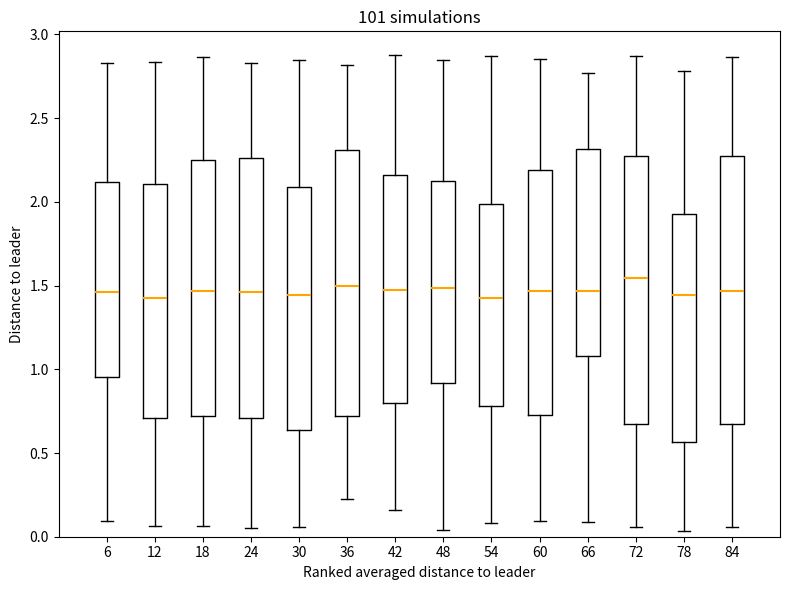

Reading left to right, read every box against the y-axis: the position of its median line, the range the box covers, and the ends of its whiskers. The values are not printed on the chart, so give them approximately, as read against the axis.

6: median 1.45, box 0.95 to 2.10, whiskers 0.10 to 2.85
12: median 1.45, box 0.70 to 2.10, whiskers 0.05 to 2.85
18: median 1.45, box 0.70 to 2.25, whiskers 0.05 to 2.85
24: median 1.45, box 0.70 to 2.25, whiskers 0.05 to 2.85
30: median 1.45, box 0.65 to 2.10, whiskers 0.05 to 2.85
36: median 1.50, box 0.70 to 2.30, whiskers 0.20 to 2.80
42: median 1.45, box 0.80 to 2.15, whiskers 0.15 to 2.90
48: median 1.50, box 0.90 to 2.10, whiskers 0.05 to 2.85
54: median 1.40, box 0.80 to 2.00, whiskers 0.10 to 2.85
60: median 1.45, box 0.75 to 2.20, whiskers 0.10 to 2.85
66: median 1.45, box 1.10 to 2.30, whiskers 0.10 to 2.75
72: median 1.55, box 0.65 to 2.25, whiskers 0.05 to 2.85
78: median 1.45, box 0.55 to 1.95, whiskers 0.05 to 2.80
84: median 1.45, box 0.65 to 2.30, whiskers 0.05 to 2.85